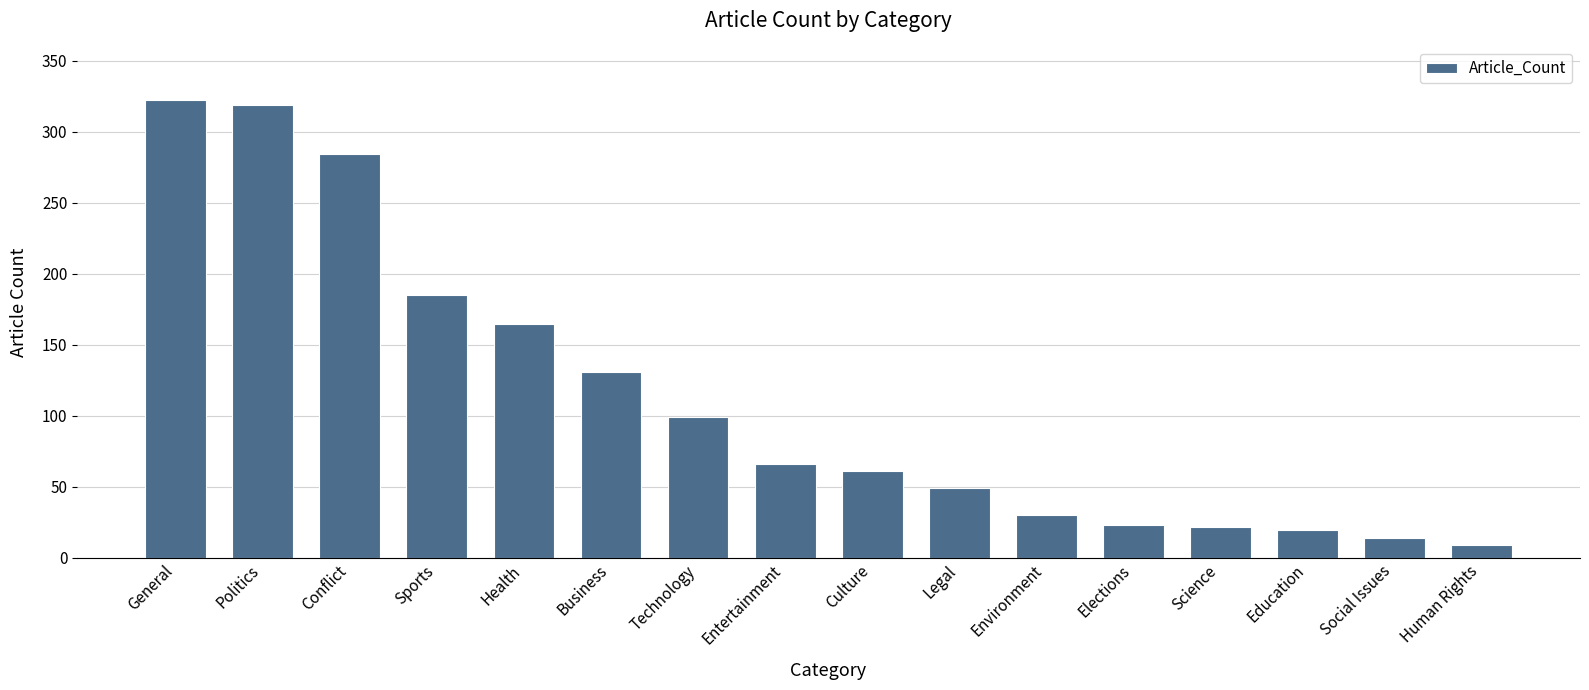

What is the greatest value displayed?

322